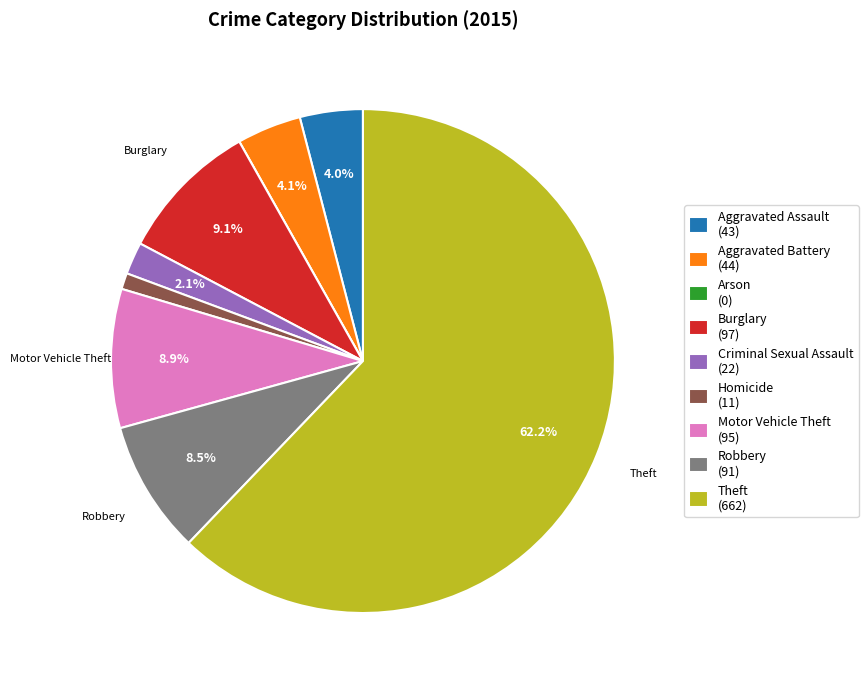

Which has a higher value, Aggravated Battery (44) or Motor Vehicle Theft (95)?

Motor Vehicle Theft (95)